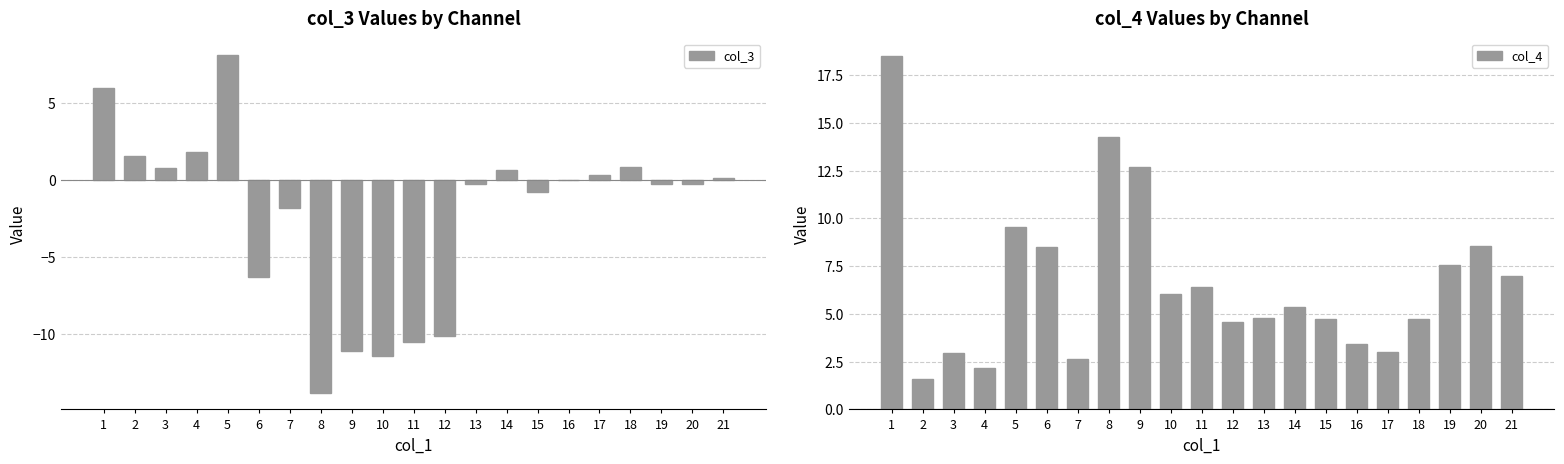

Reading left to right, list all the values displayed in this chart.

col_3: 6.0	1.6	0.8	1.8	8.1	-6.3	-1.8	-13.8	-11.1	-11.4	-10.5	-10.1	-0.2	0.7	-0.8	0.0	0.3	0.8	-0.3	-0.2	0.1
col_4: 18.5	1.6	2.9	2.2	9.5	8.5	2.7	14.2	12.7	6.0	6.4	4.6	4.8	5.4	4.8	3.4	3.0	4.7	7.6	8.6	7.0